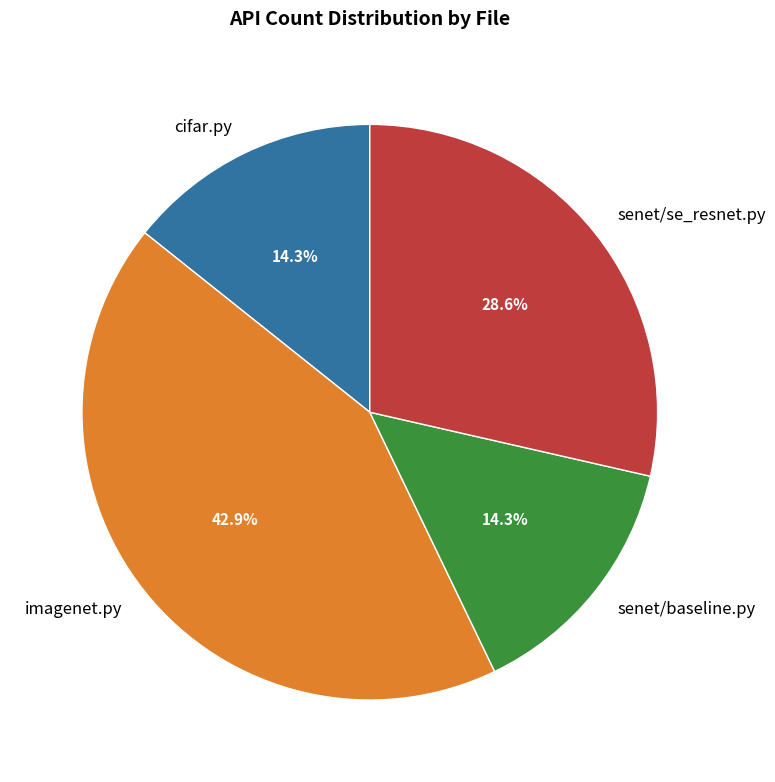

Is there a majority slice in this chart?

No